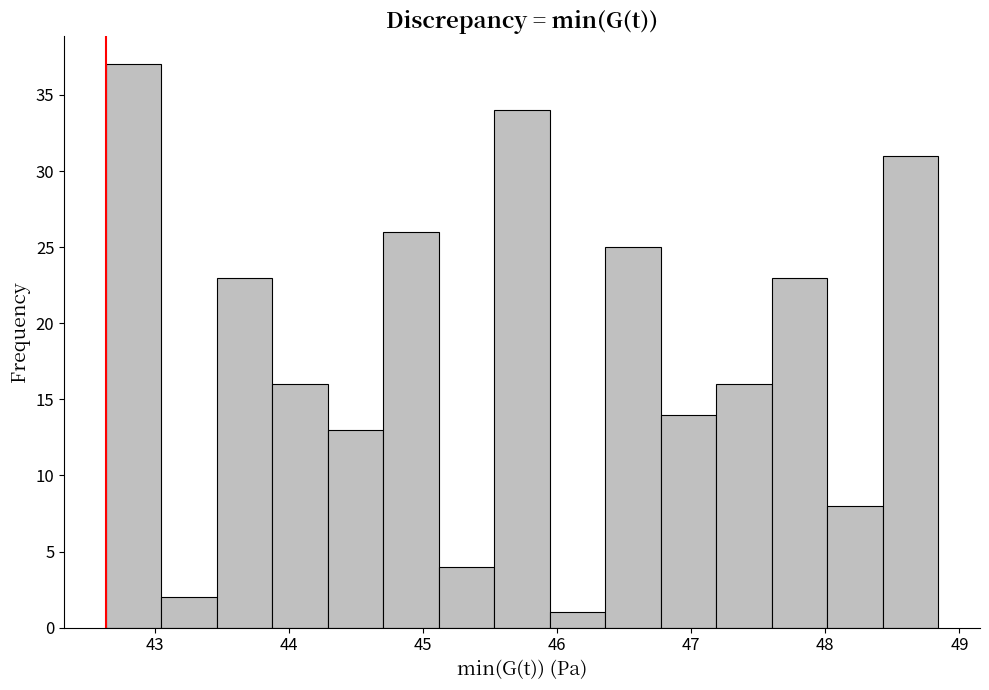

Which range on the x-axis has the tallest bar?

42.6 to 43.0